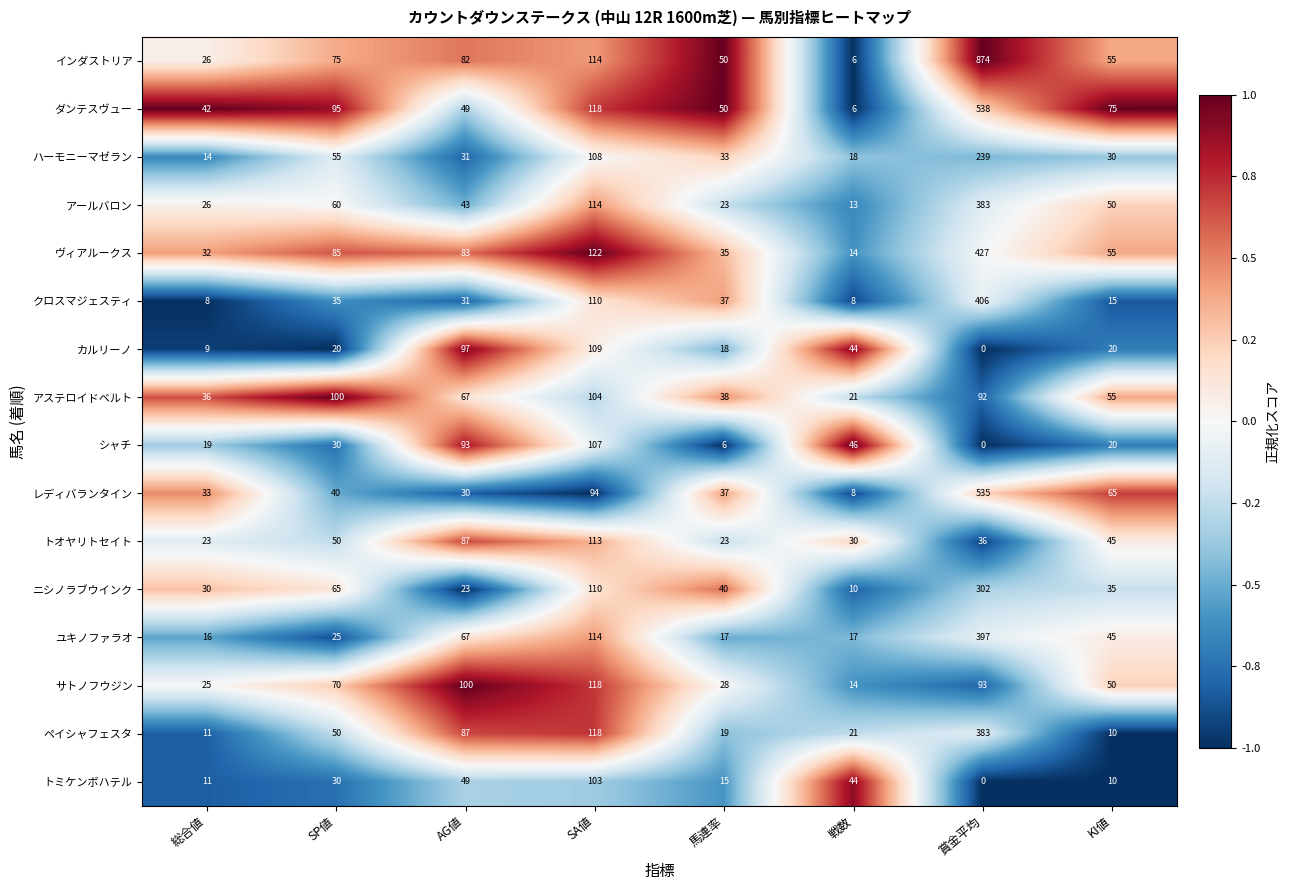

The value of トオヤリトセイト at 馬連率 is 23. True or false?

True